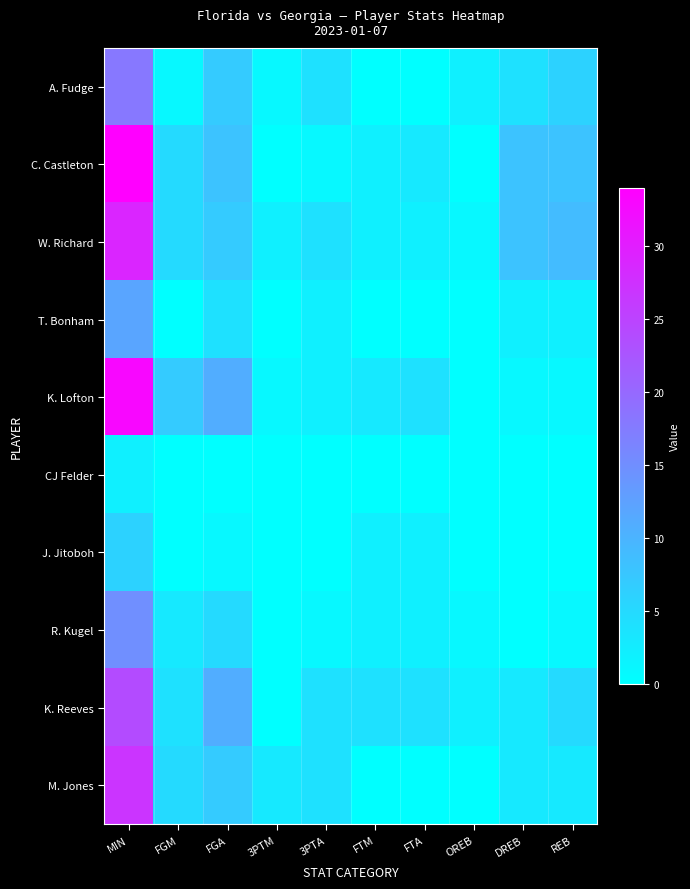

Count the number of categories in the chart.

10